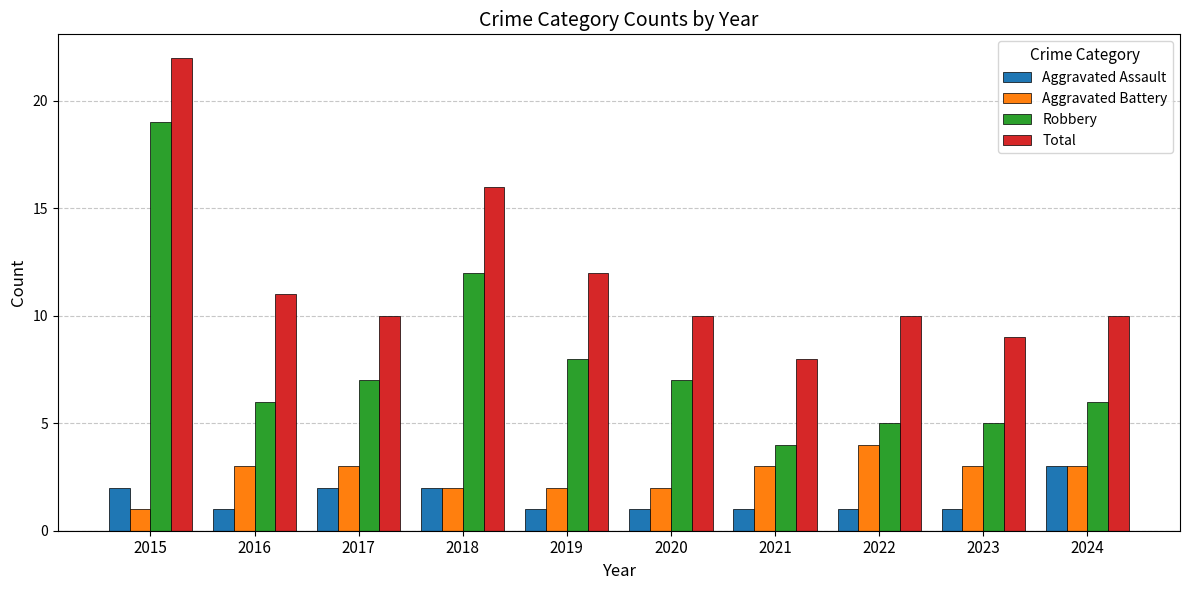

At which label is Robbery closest to 11?

2018